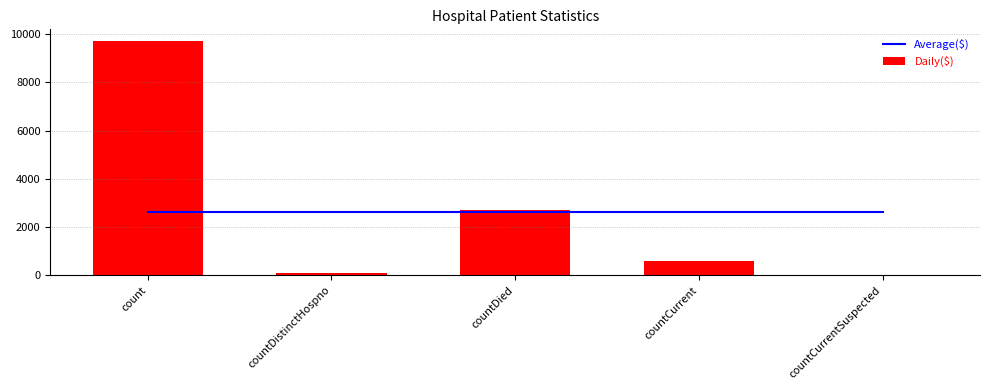

Read the Daily($) value at count.

9718